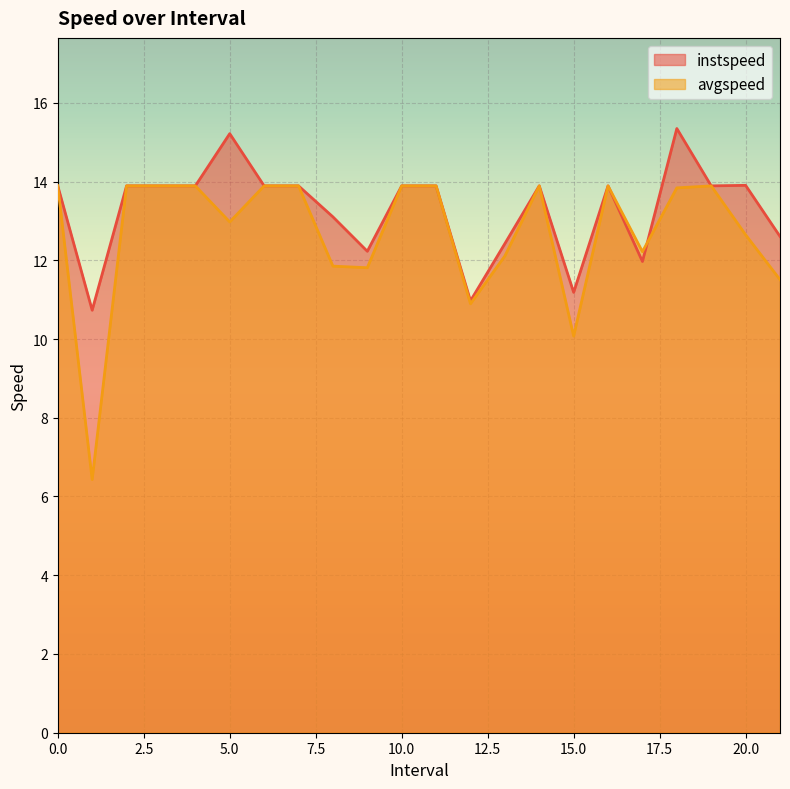

What is the approximate value of instspeed at 14?

13.9